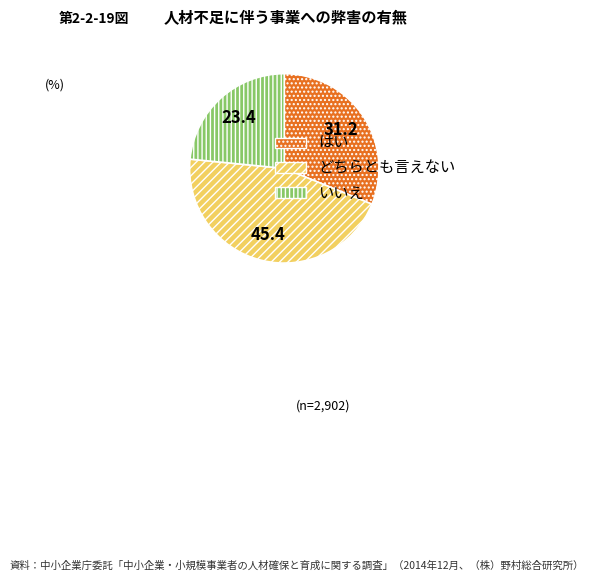

The どちらとも言えない slice represents 31% of the pie. True or false?

False